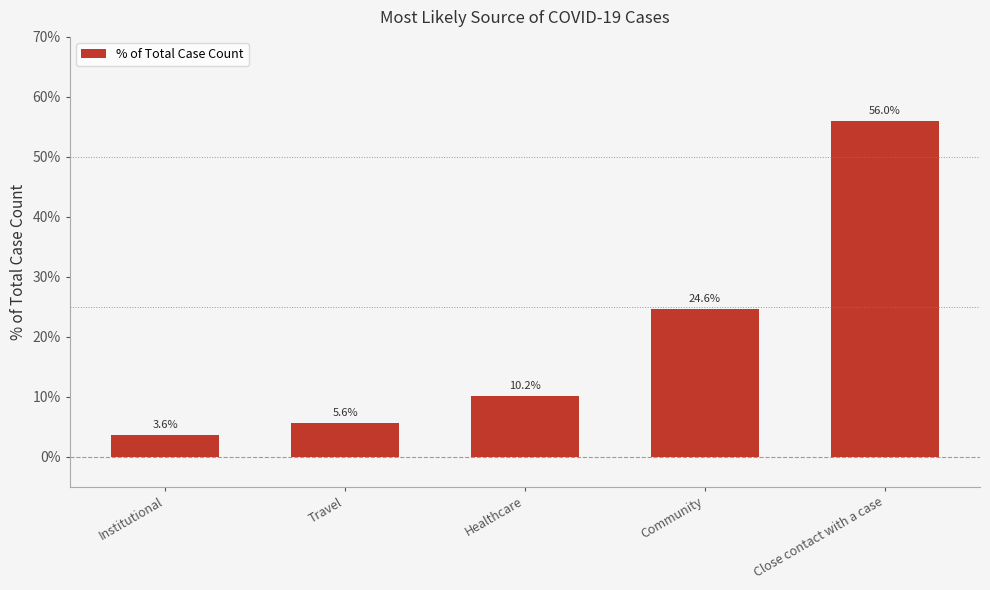

Are the bars horizontal?

No